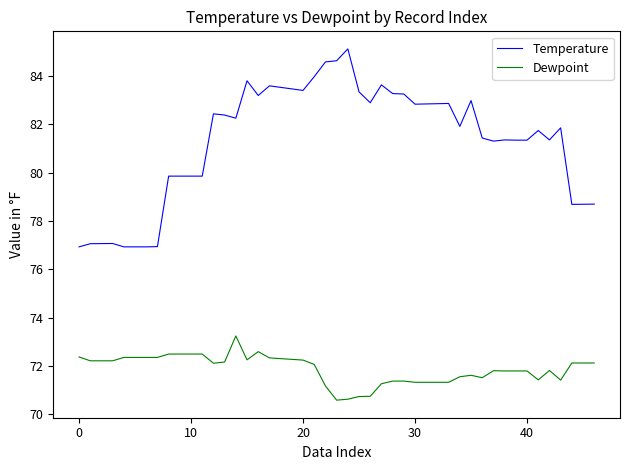

Rank the series by their maximum value, from highest to lowest.

Temperature, Dewpoint